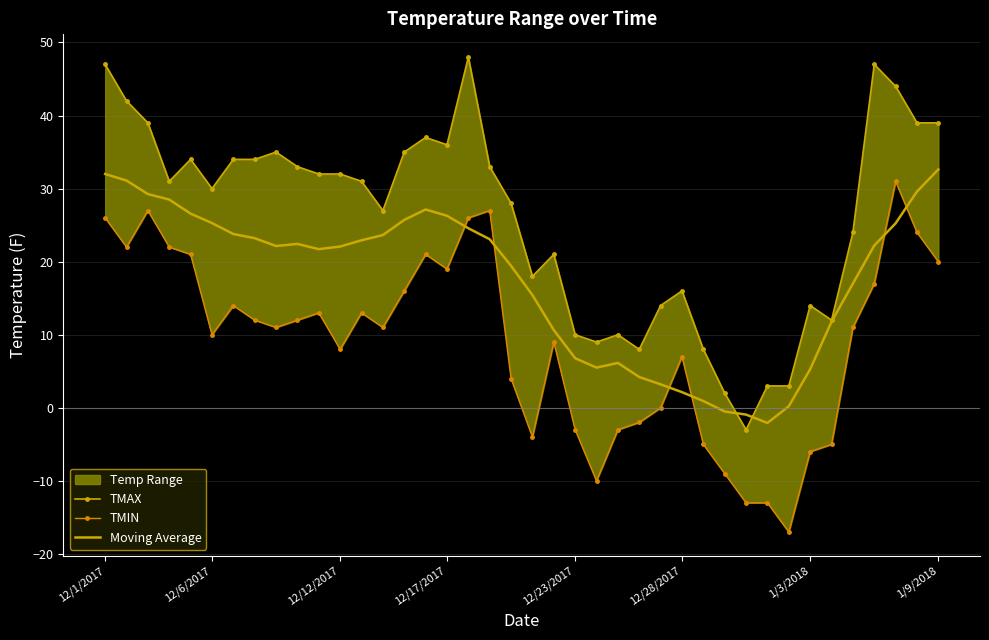

What is the highest value of the Moving Average series?

32.6